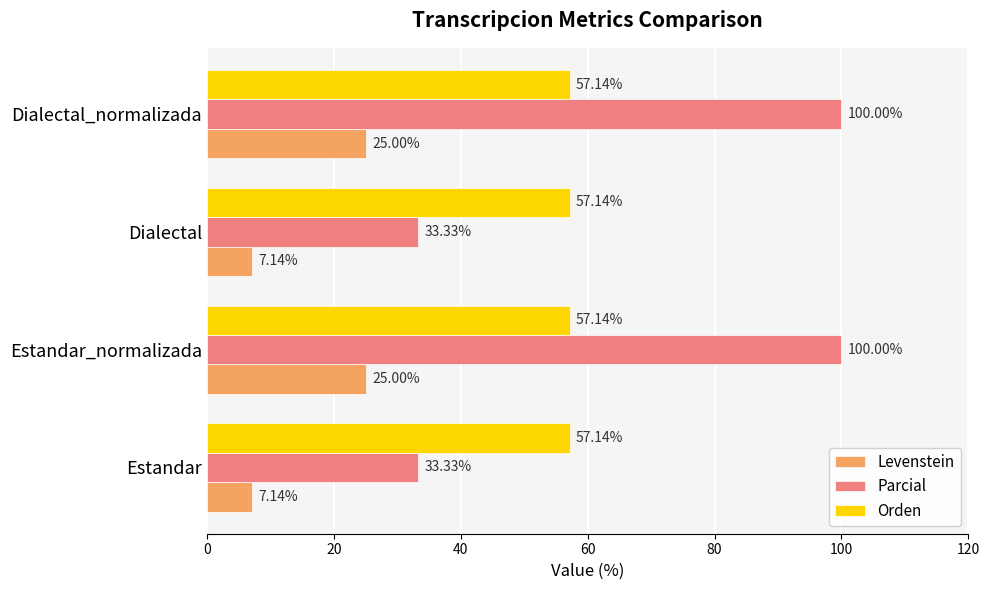

At how many categories does at least one series exceed 20?

4